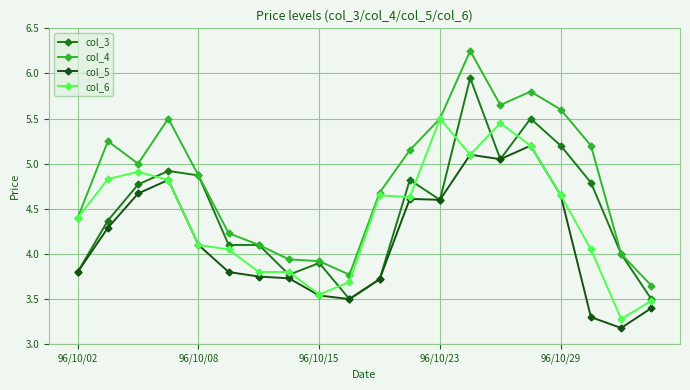

Which series has the largest total across all categories?

col_4